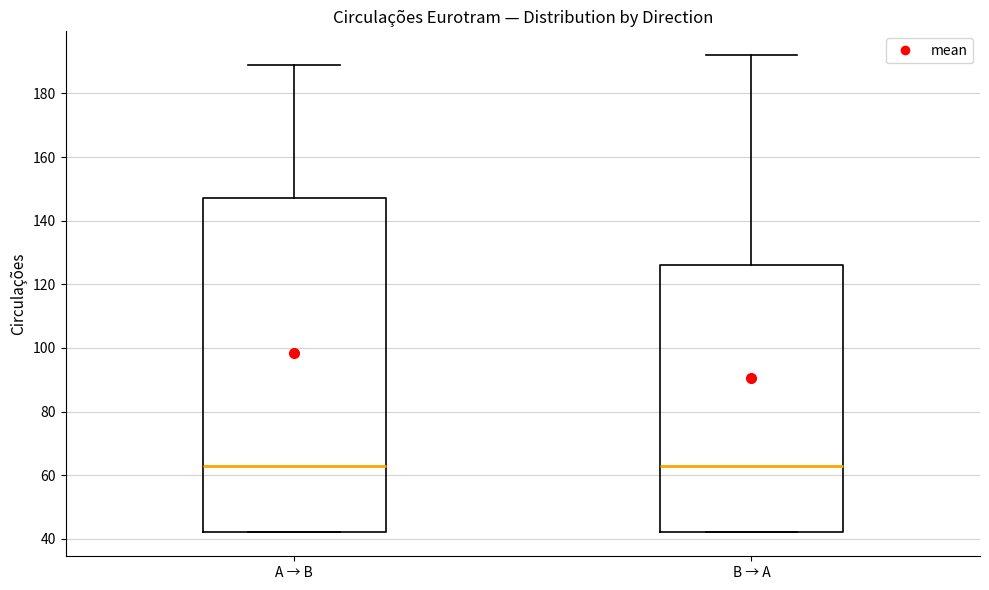

Comparing the boxes themselves (not the whiskers), which one is the tallest?

A → B